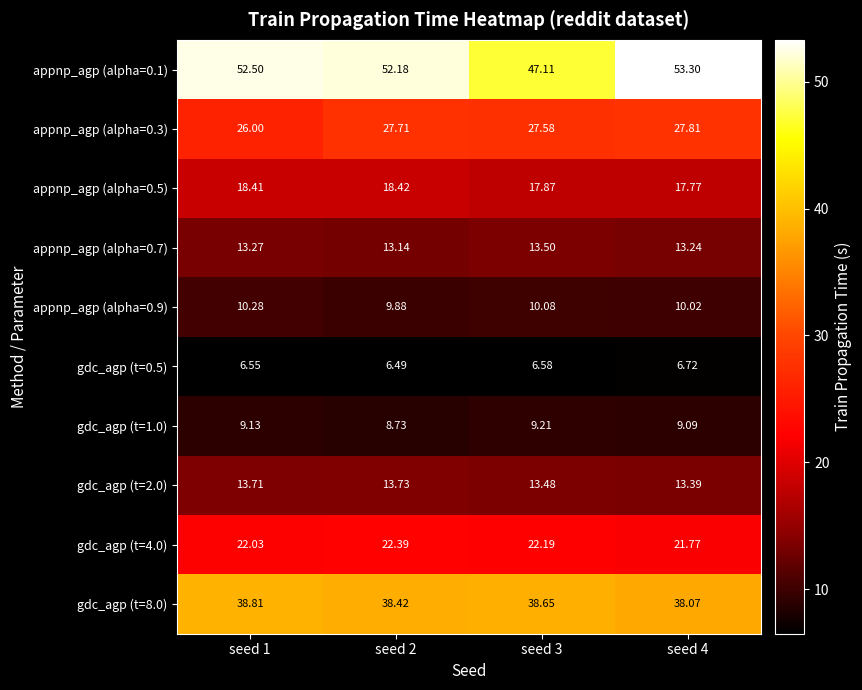

At which category is the sum across all series the highest?

seed 4